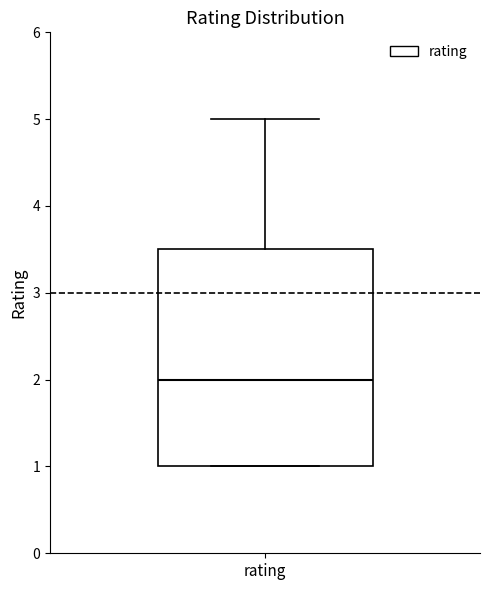

Where is the upper edge of the box for rating on the y-axis? The values are not printed on the chart, so give them approximately, as read against the axis.

3.5